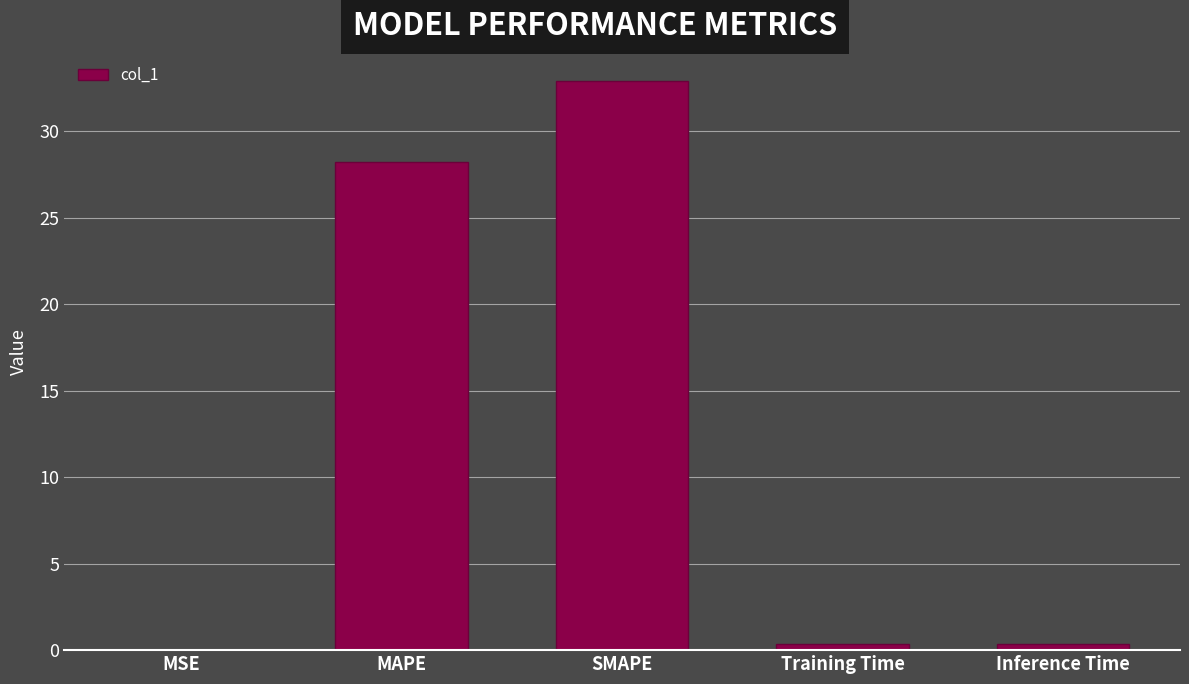

Are the bars grouped side by side (vs. stacked)?

No